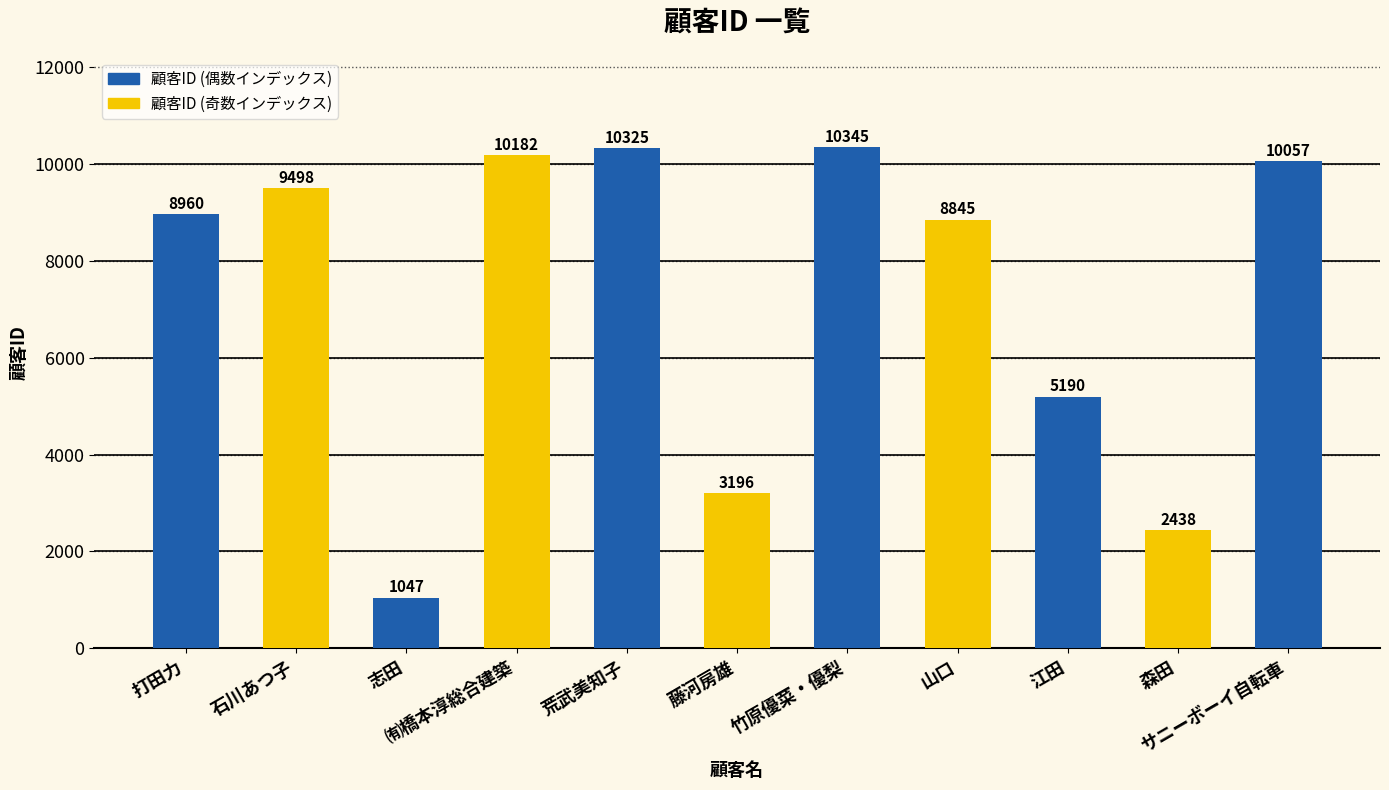

What is the value of the 4th bar from the left?

10182